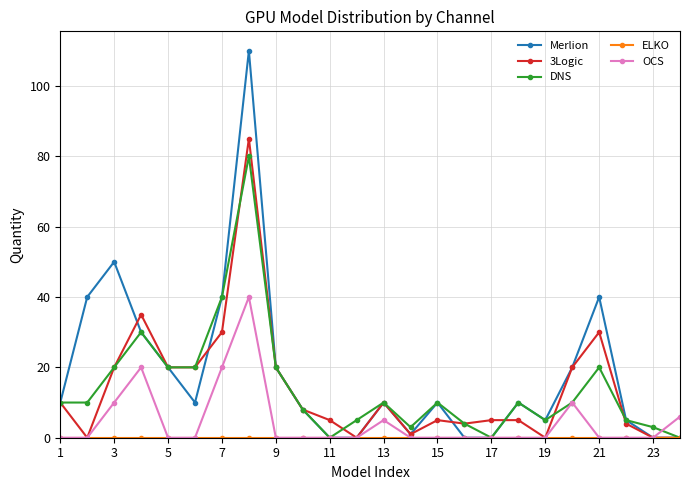

Which series has the largest range (max minus min)?

Merlion